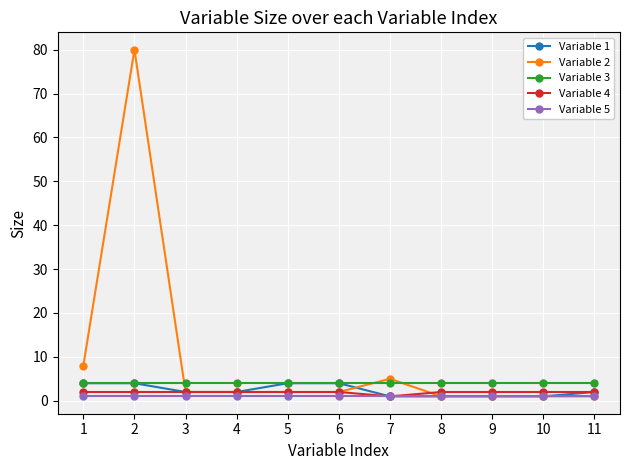

True or false: Variable 2 has a value of 114 at 2.

False